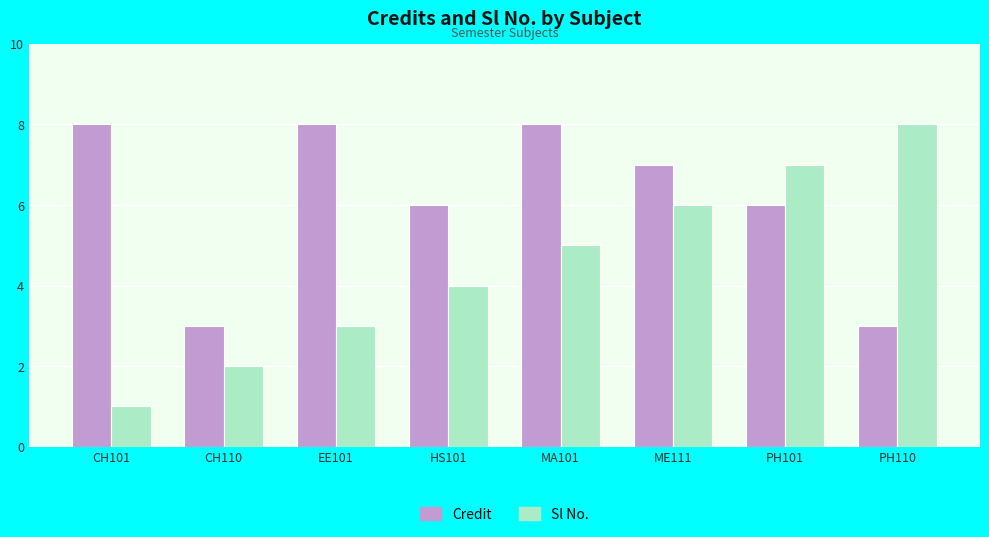

What is the difference between the maximum and minimum values in the Credit series?

5